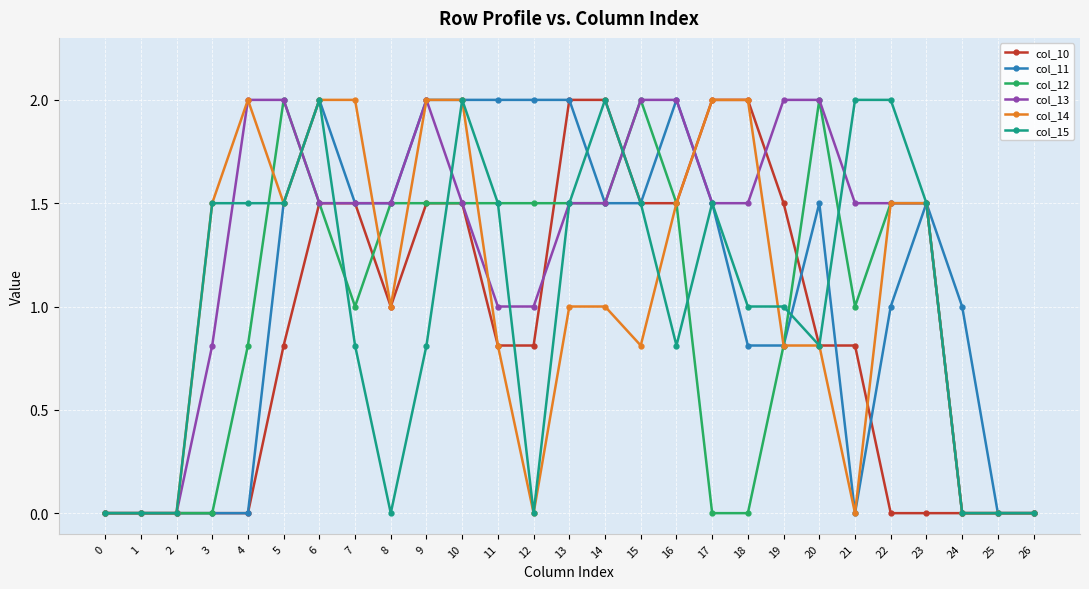

Between 17 and 19, which series saw the biggest shift?

col_14